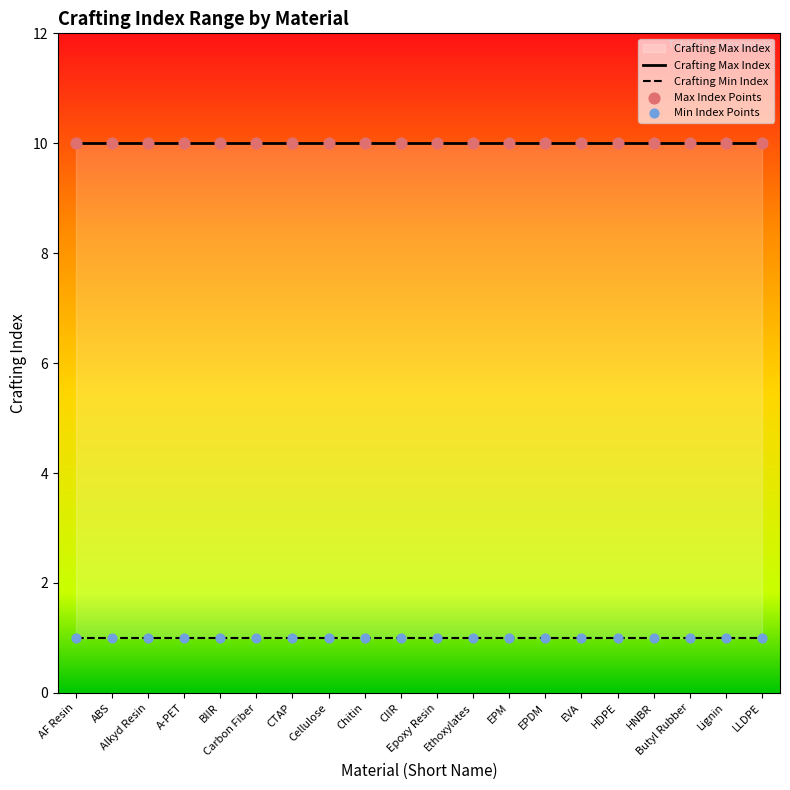

At which category is the sum across all series the highest?

AF Resin